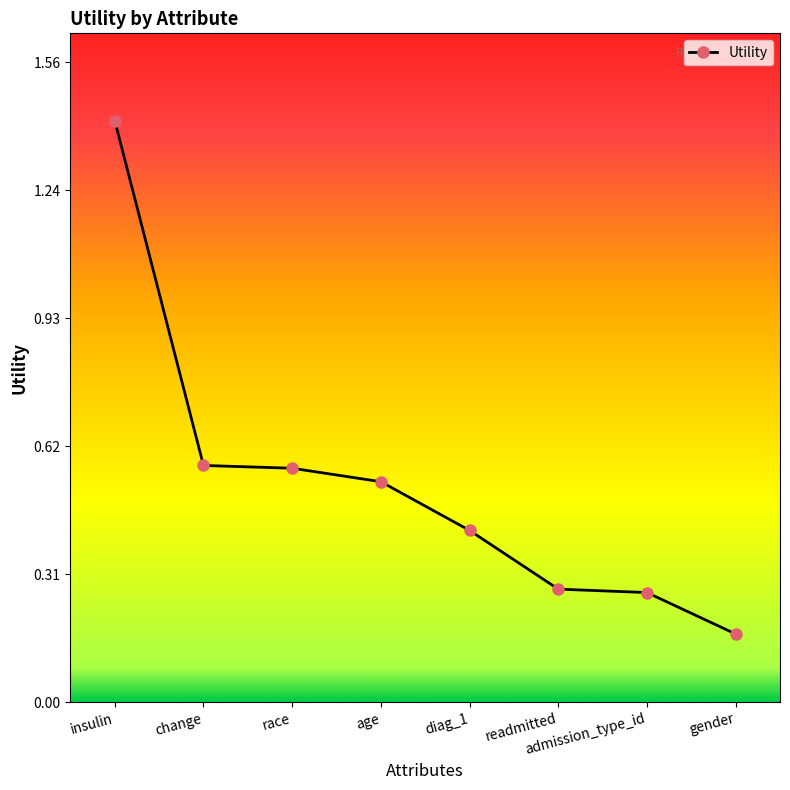

What is the sum of all values?

4.2